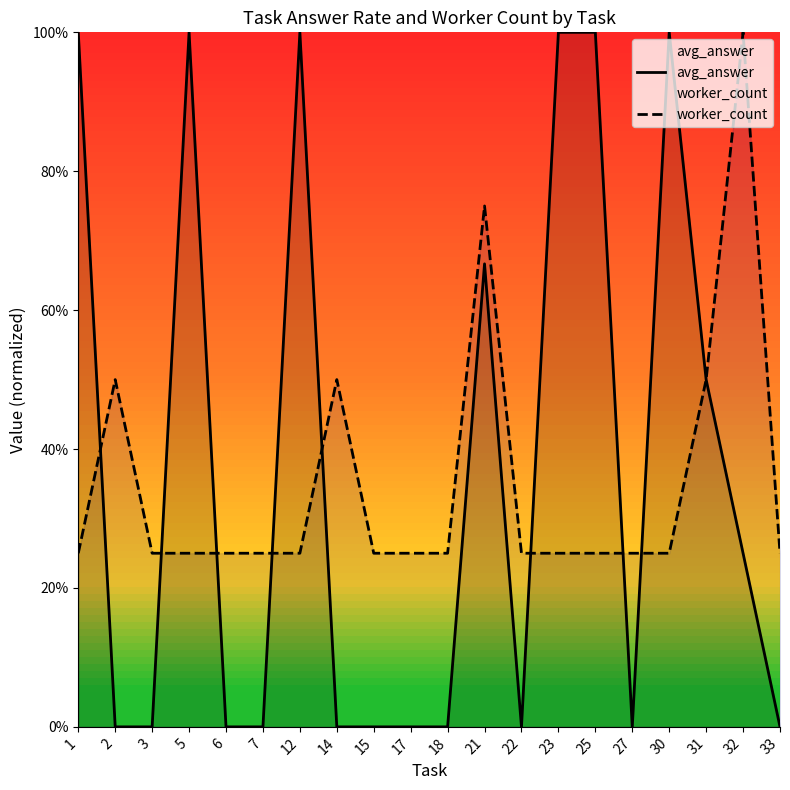

At which category is the sum across all series the highest?

21